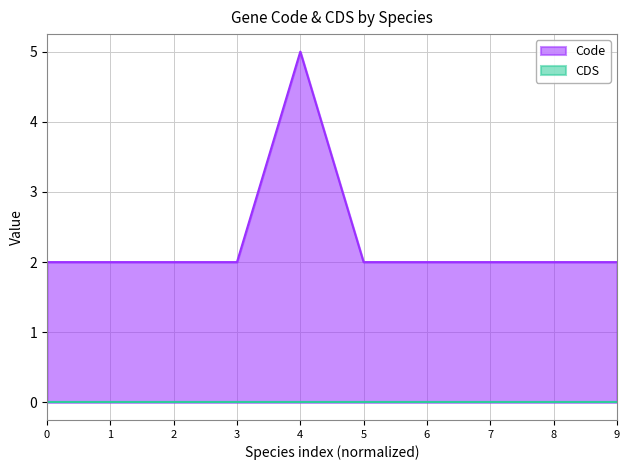

Which series has the largest range (max minus min)?

Code